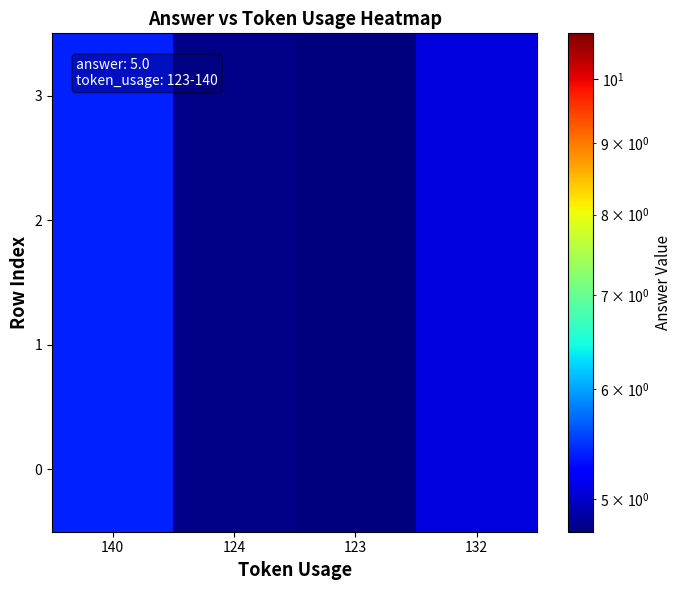

Reading left to right, what are all the values shown in this chart?

0: 140=5.4	124=4.8	123=4.7	132=5.1
1: 140=5.4	124=4.8	123=4.7	132=5.1
2: 140=5.4	124=4.8	123=4.7	132=5.1
3: 140=5.4	124=4.8	123=4.7	132=5.1